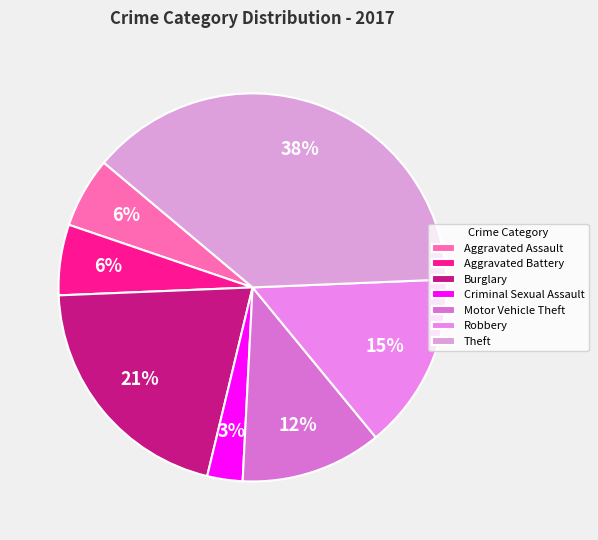

What is the smallest slice in the pie chart?

Criminal Sexual Assault